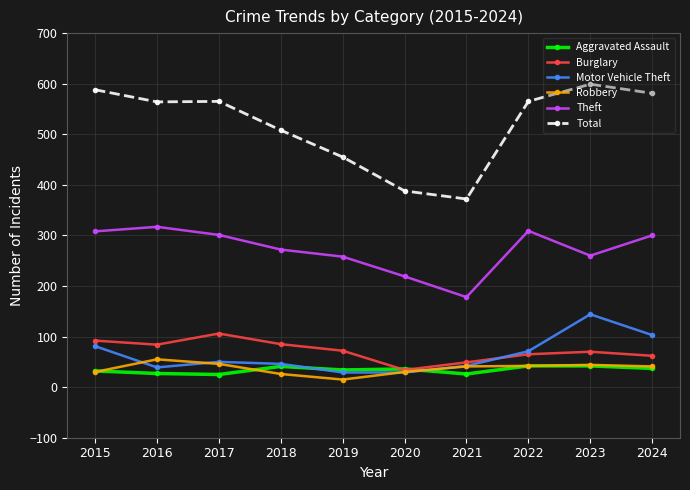

What are all the series names shown in the legend?

Aggravated Assault, Burglary, Motor Vehicle Theft, Robbery, Theft, Total